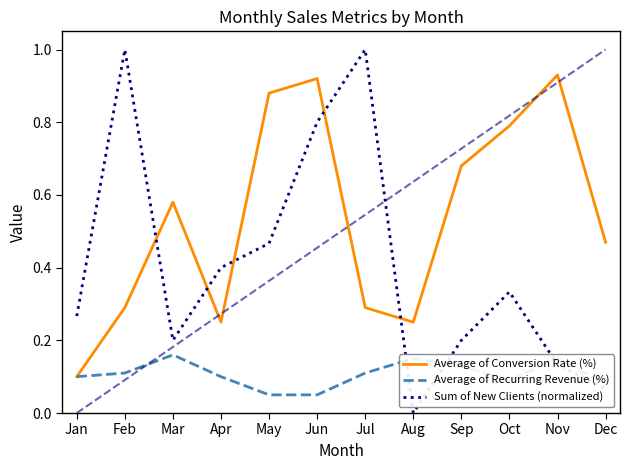

Which series ends up on top after the final intersection of Sum of New Clients (normalized) and Average of Recurring Revenue (%)?

Average of Recurring Revenue (%)